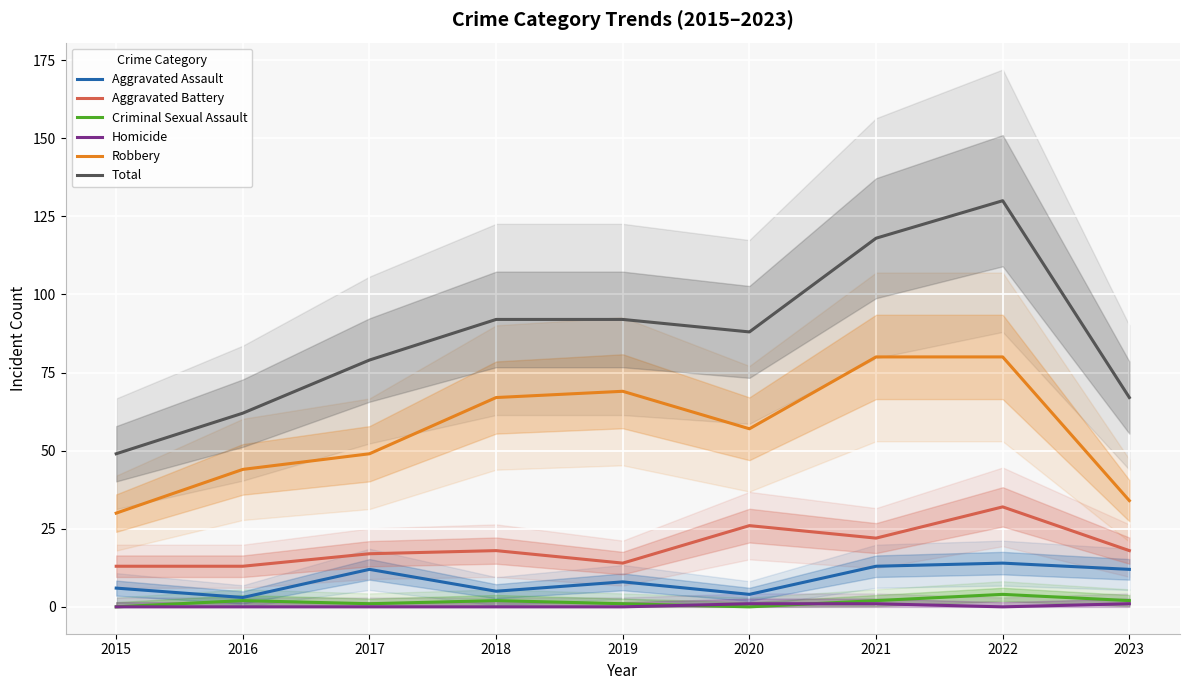

At which category does the chart reach its minimum across all series?

2015